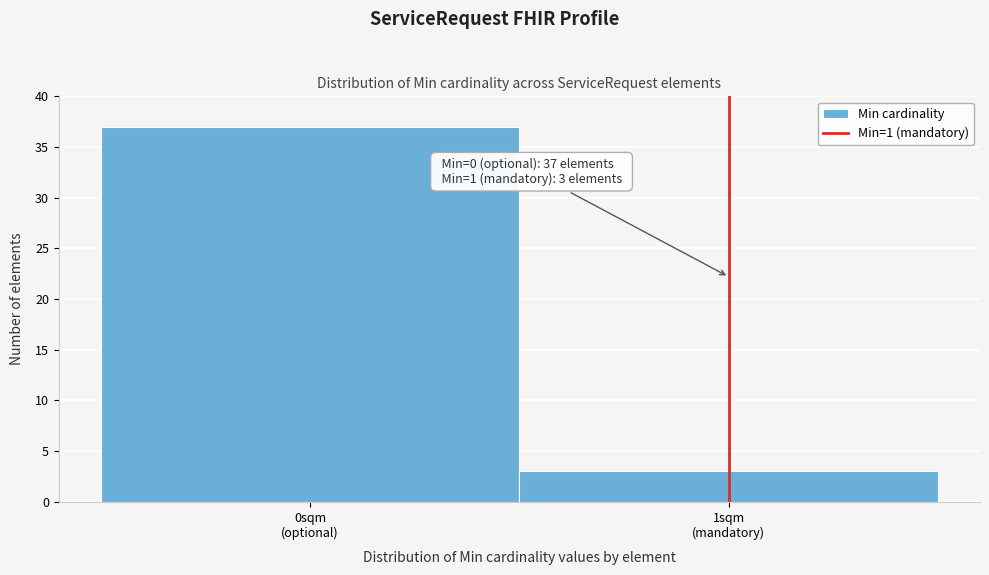

Reading left to right, what are all the values shown in this chart?

37	3